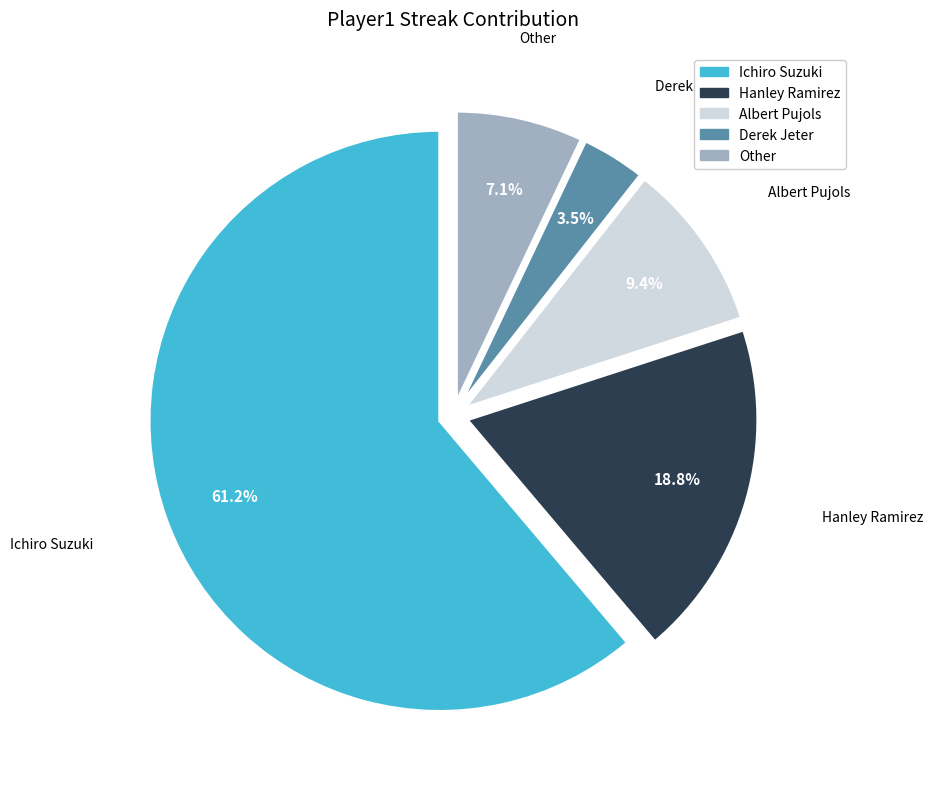

Which category has the smallest portion of the pie?

Derek Jeter